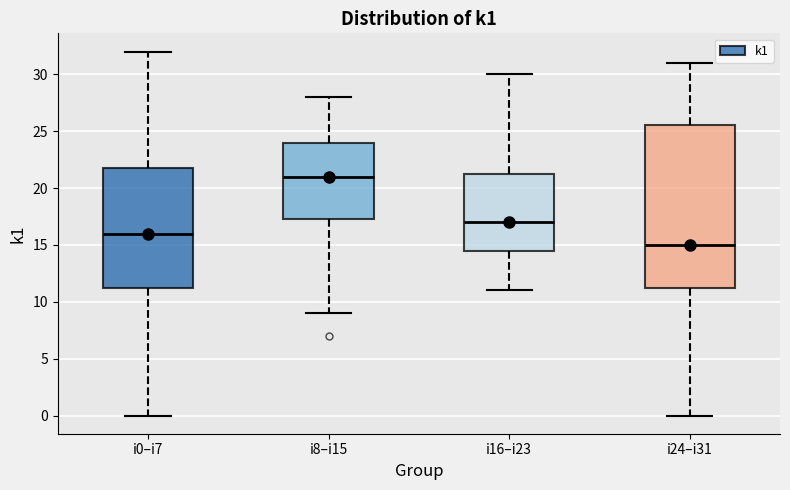

Reading left to right, read every box against the y-axis: the position of its median line, the range the box covers, and the ends of its whiskers. The values are not printed on the chart, so give them approximately, as read against the axis.

i0–i7: median 16.0, box 11.5 to 22.0, whiskers 0.0 to 32.0
i8–i15: median 21.0, box 17.5 to 24.0, whiskers 9.0 to 28.0
i16–i23: median 17.0, box 14.5 to 21.5, whiskers 11.0 to 30.0
i24–i31: median 15.0, box 11.5 to 25.5, whiskers 0.0 to 31.0